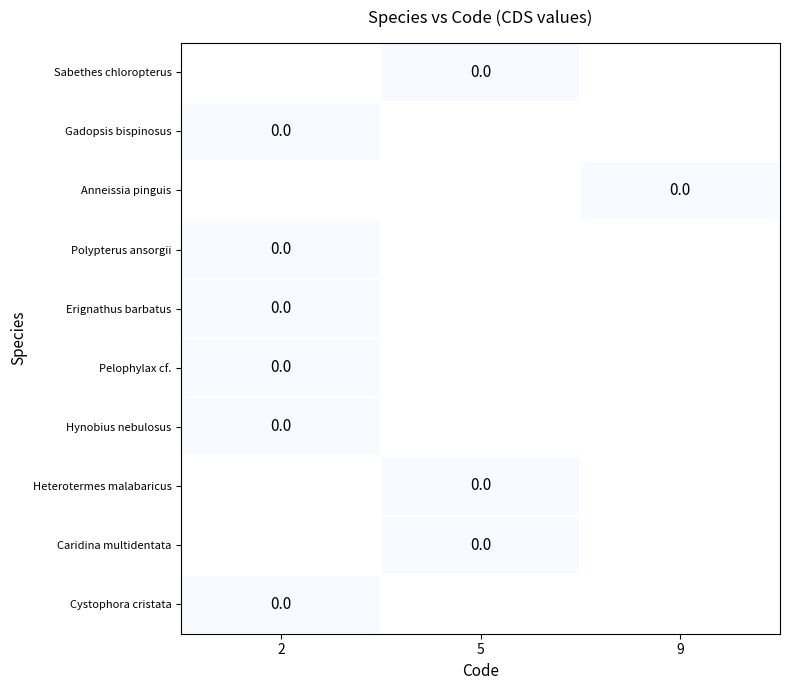

Where is row_5 nearest to the value 0?

2